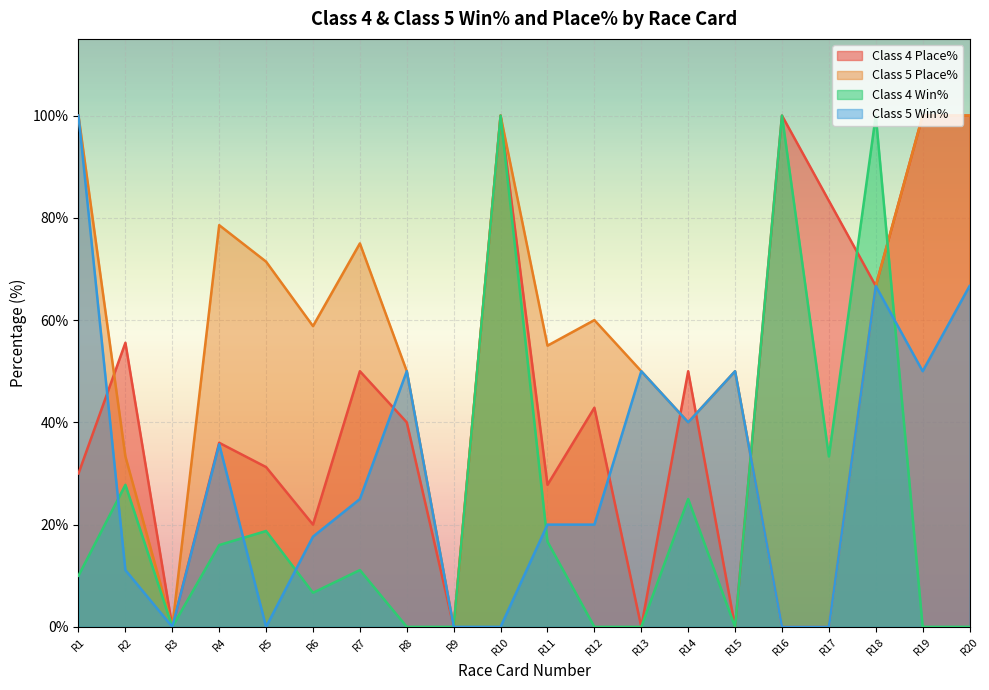

How many times do Class 4 Win% and Class 5 Place% cross each other?

2